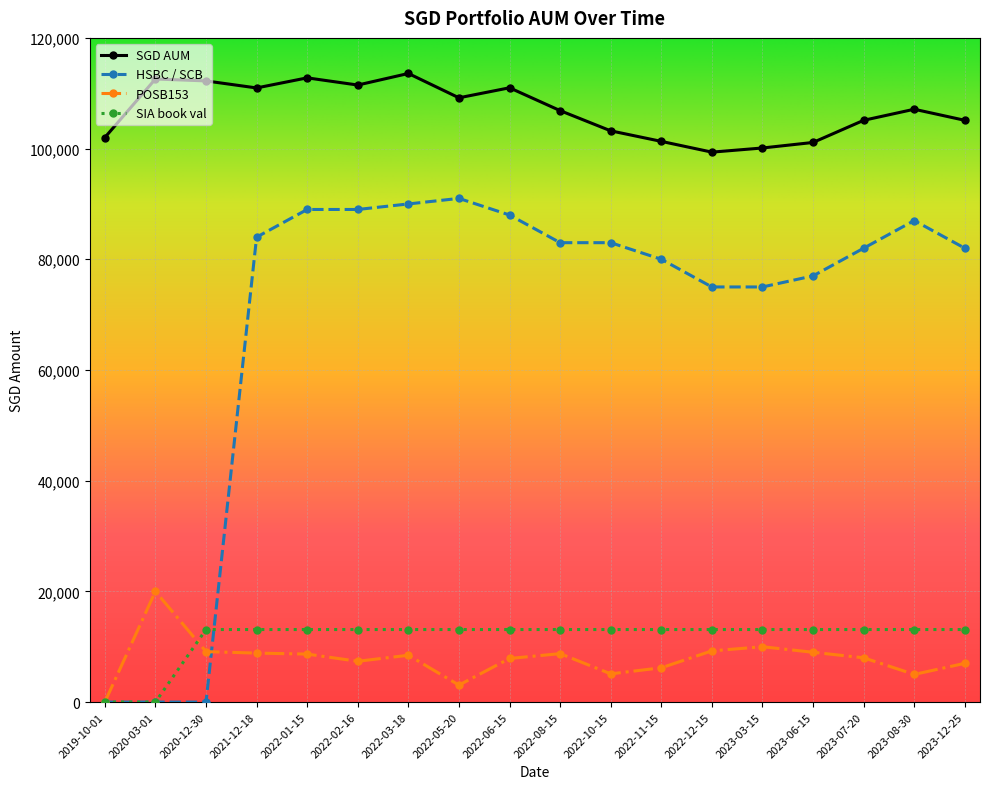

What is the difference between the highest and lowest values at 2023-12-25?

98108.5